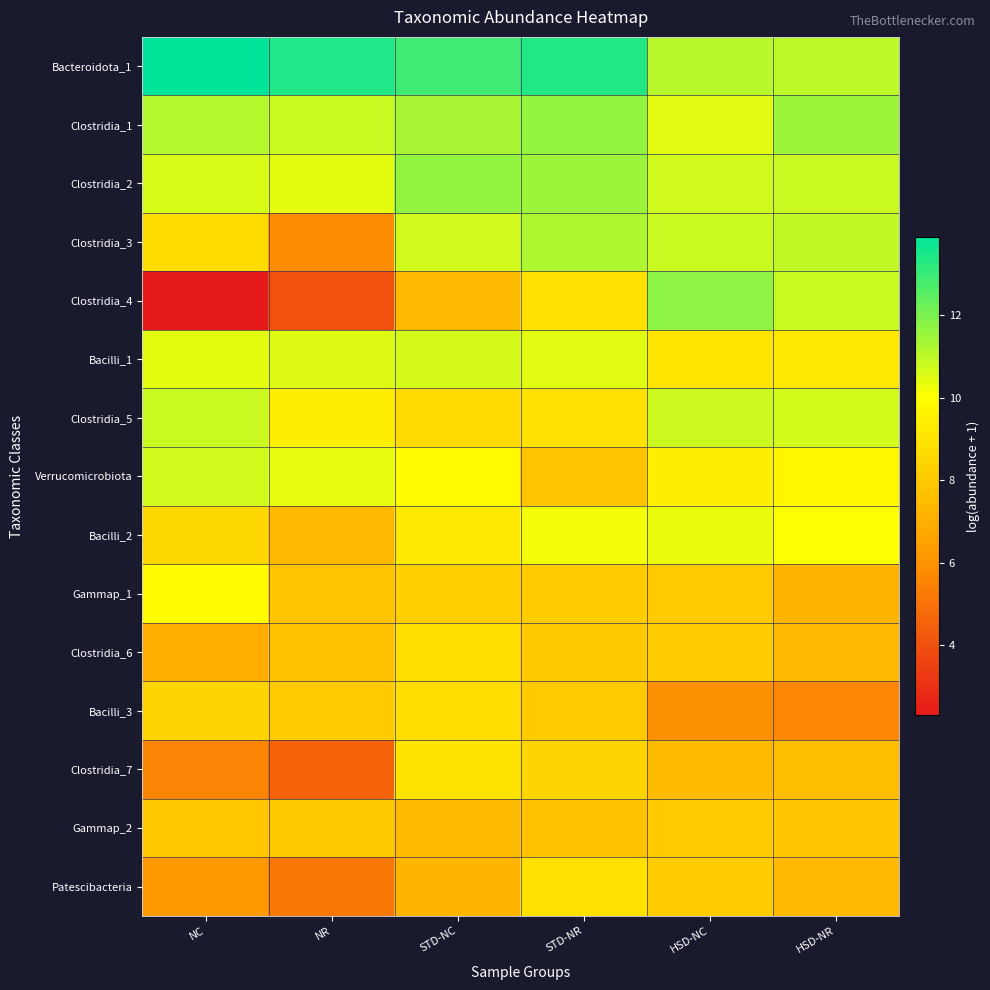

How many distinct data groups are displayed?

15